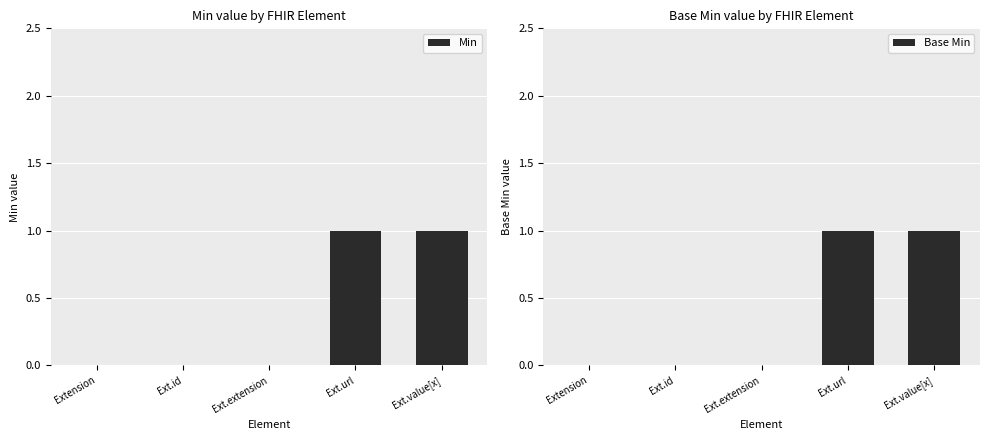

List the labels in order of Base Min value, largest first.

Ext.url, Ext.value[x], Extension, Ext.id, Ext.extension